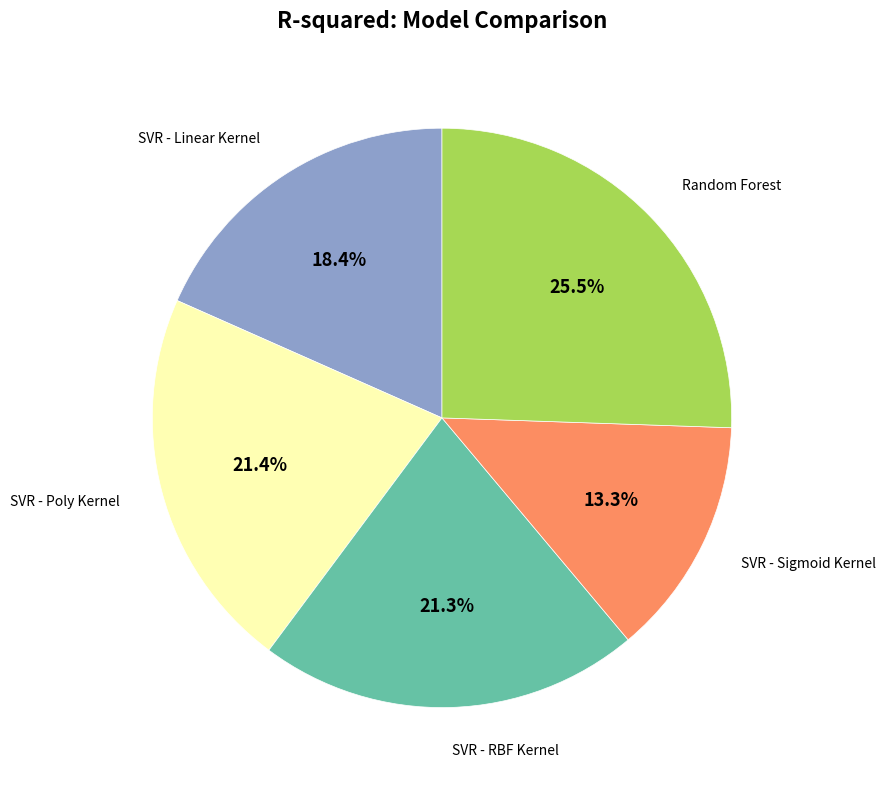

Does any single category account for the majority?

No